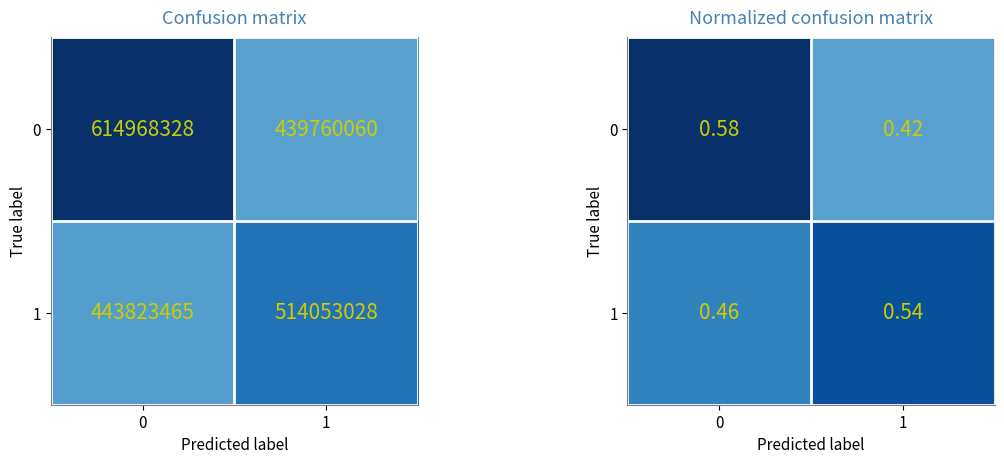

What is the maximum value shown in the chart?

0.6